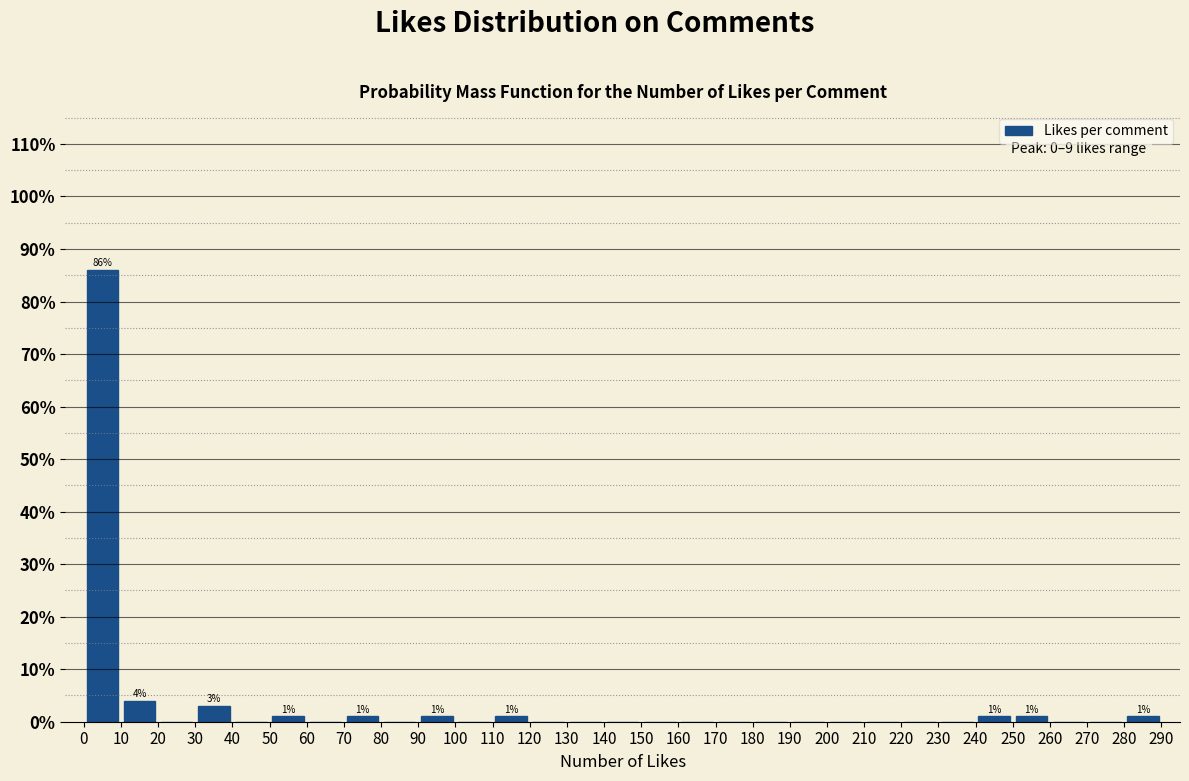

Over which range of the x-axis is the bar tallest?

0 to 10